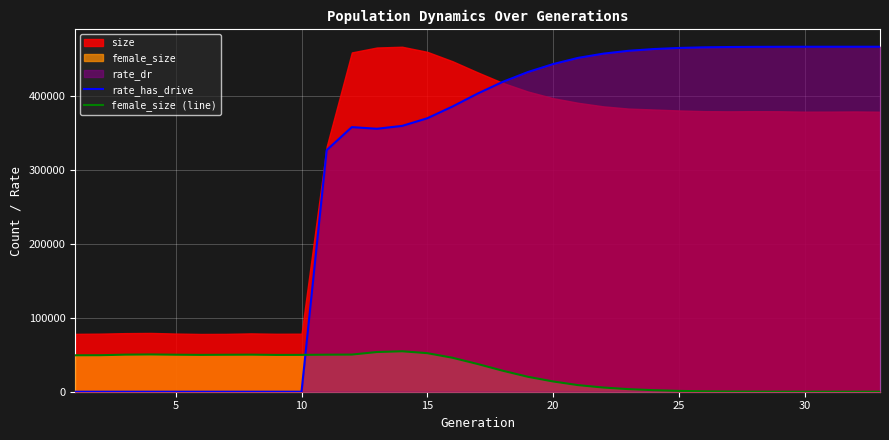

How many intersections are there between rate_has_drive and female_size (line)?

1